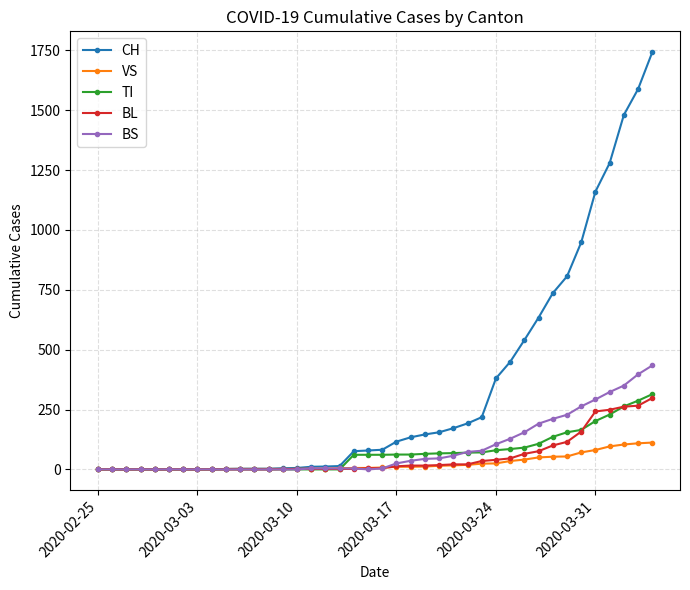

Which series has the widest spread of values?

CH